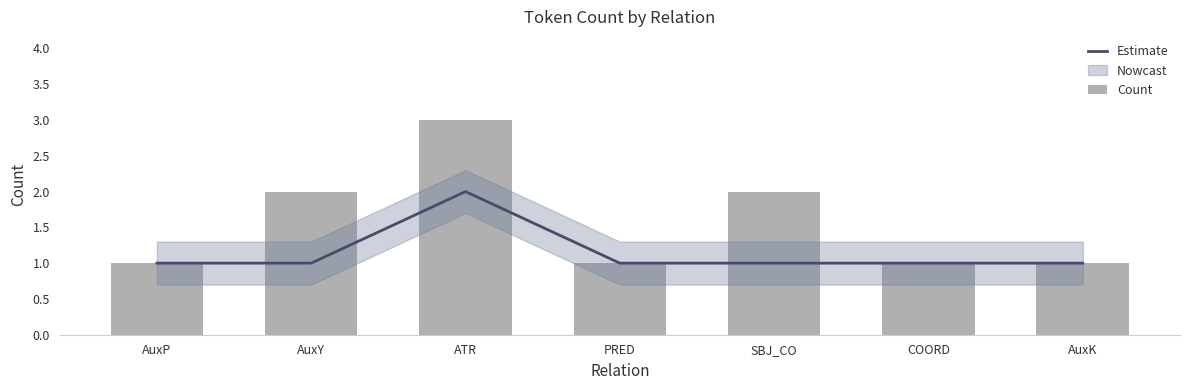

What is the difference between the Count values at AuxK and AuxY?

1